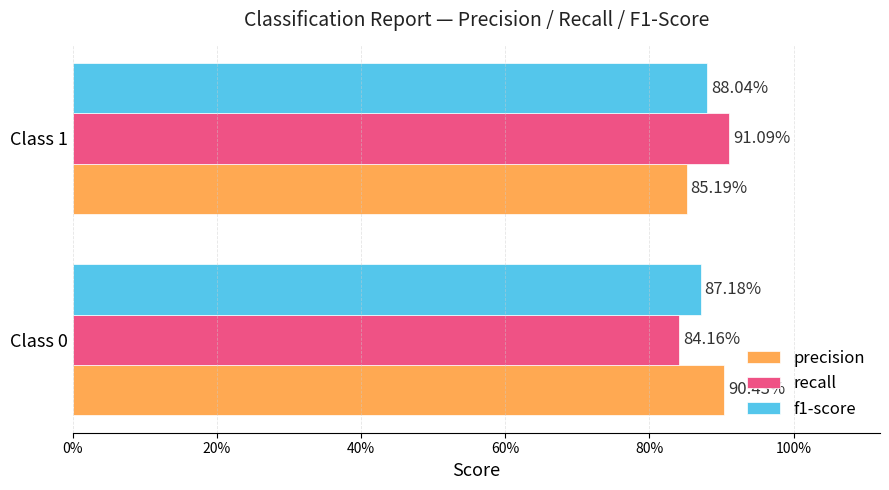

What are all the series names shown in the legend?

precision, recall, f1-score